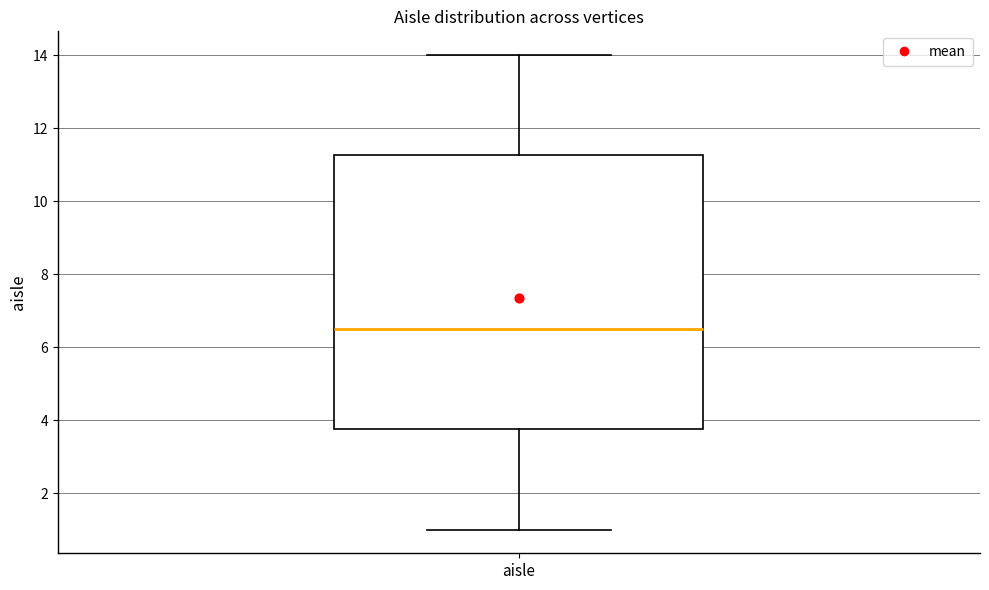

Where does the upper whisker of the box for aisle end on the y-axis? The values are not printed on the chart, so give them approximately, as read against the axis.

14.0